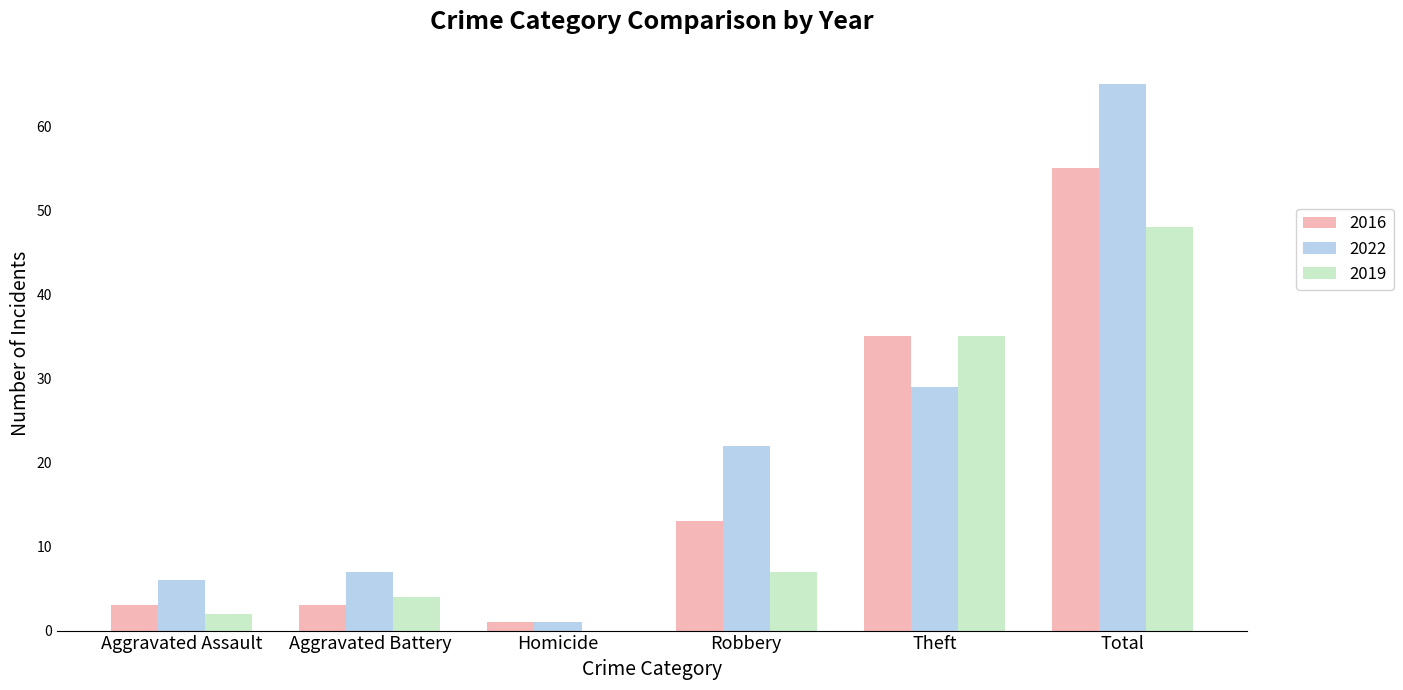

Which category has the highest value in the 2022 series?

Total